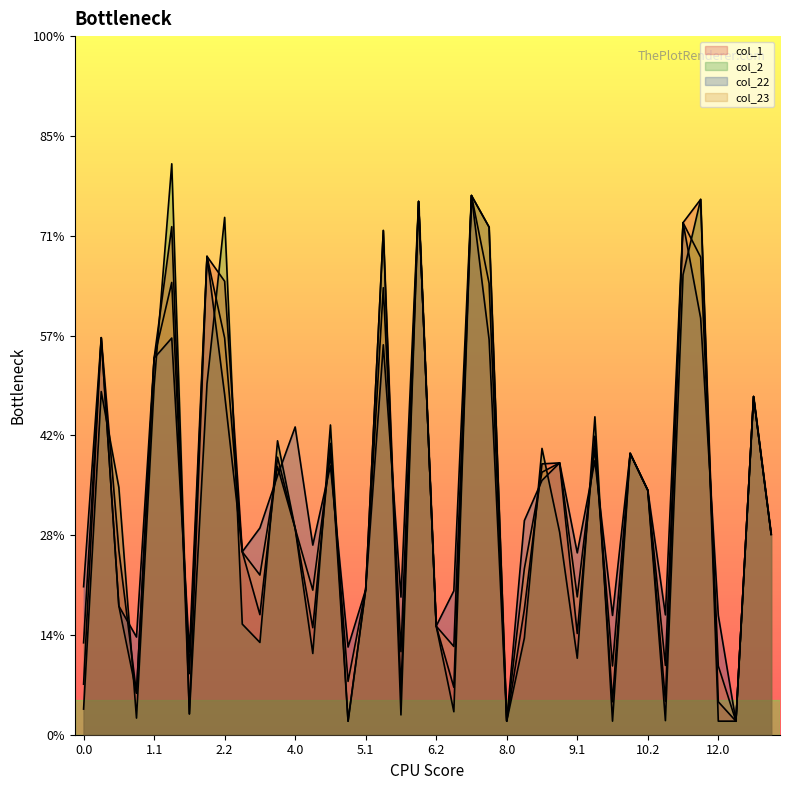

The col_2 series shows 46.1 at 7.0. True or false?

True